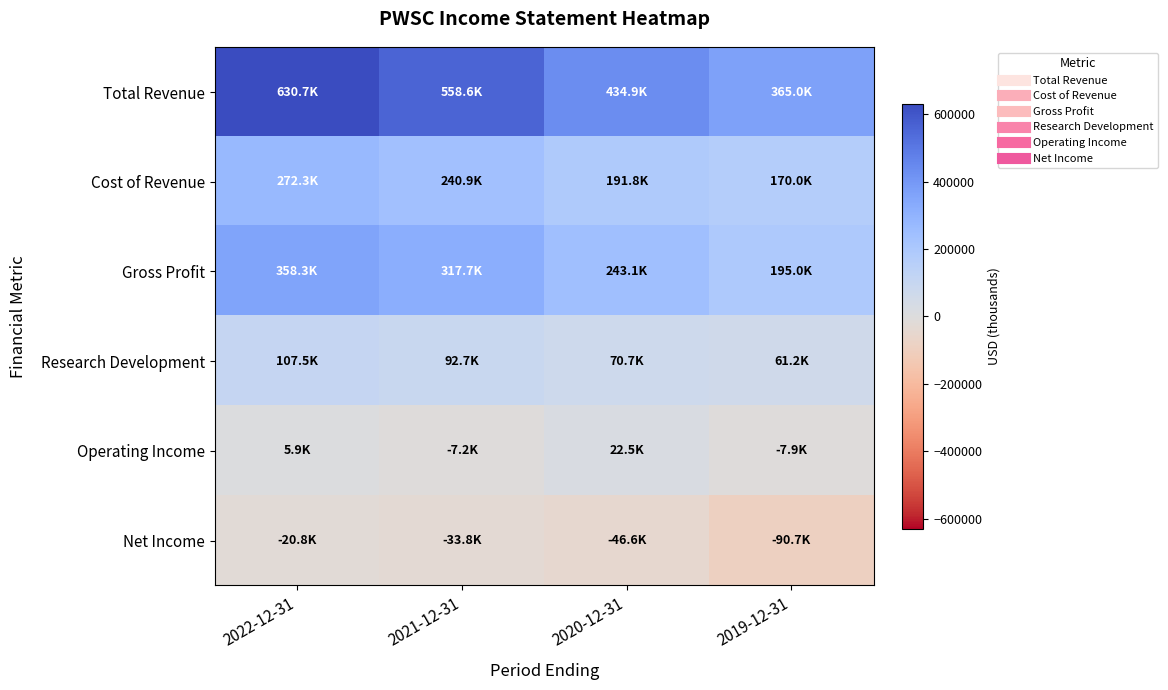

At 2021-12-31, list the series in order from smallest to largest.

Net Income, Operating Income, Research Development, Cost of Revenue, Gross Profit, Total Revenue